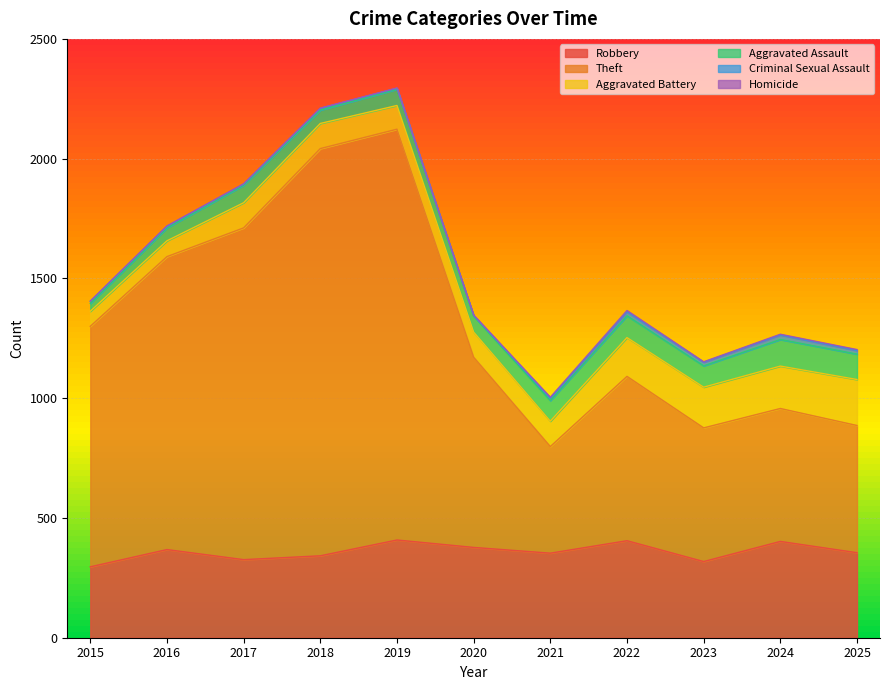

What is the approximate value of Criminal Sexual Assault at 2017, to the nearest 5?

5